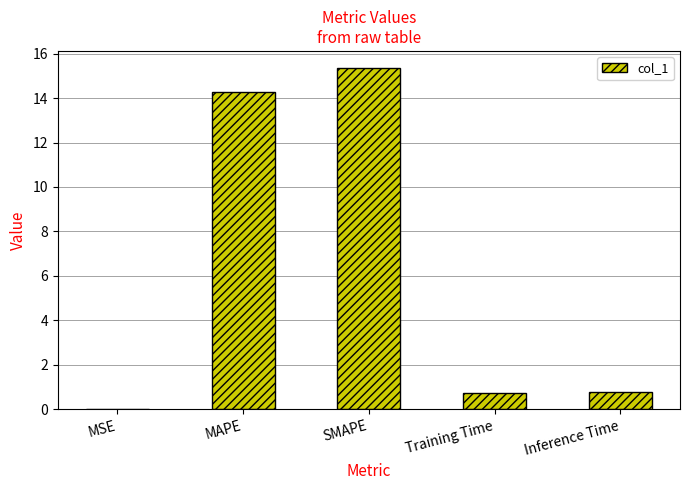

What is the difference between the values at SMAPE and MAPE?

1.1